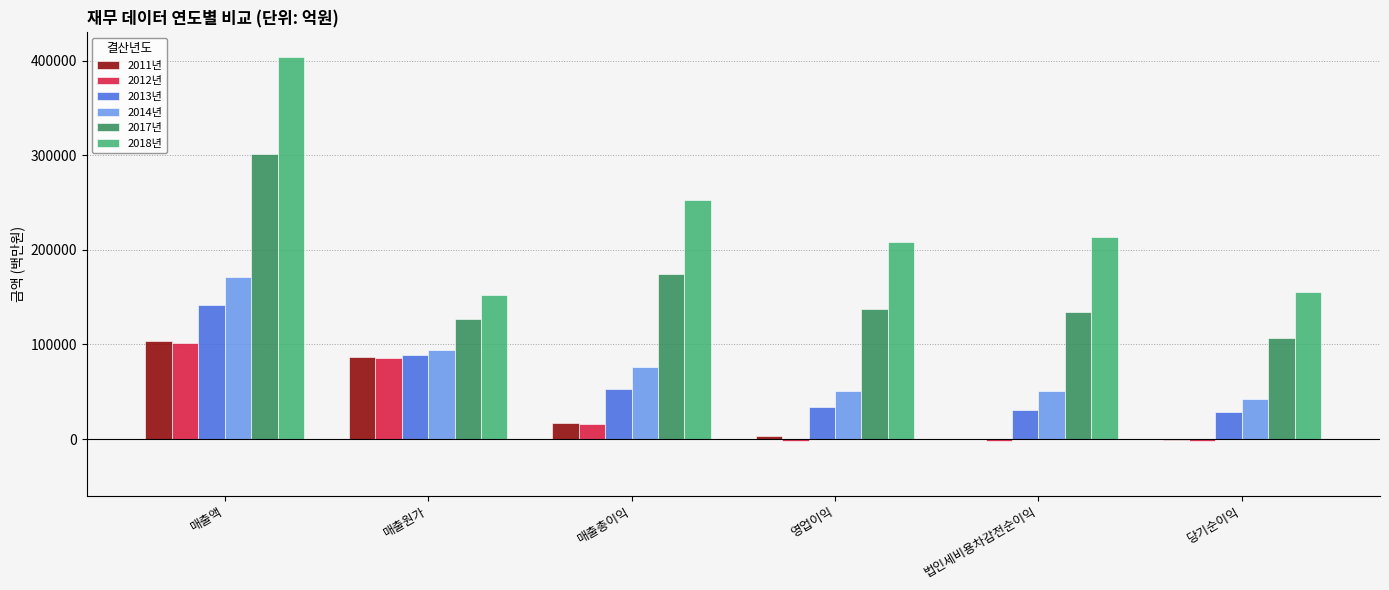

Does the chart contain stacked bars?

No